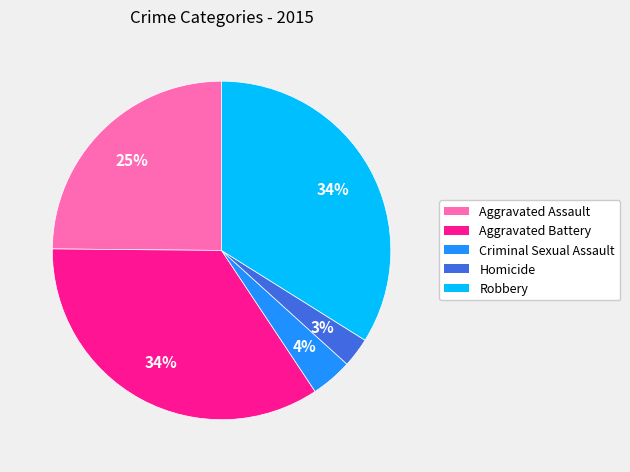

Is the sum of Aggravated Battery and Aggravated Assault greater than half?

Yes